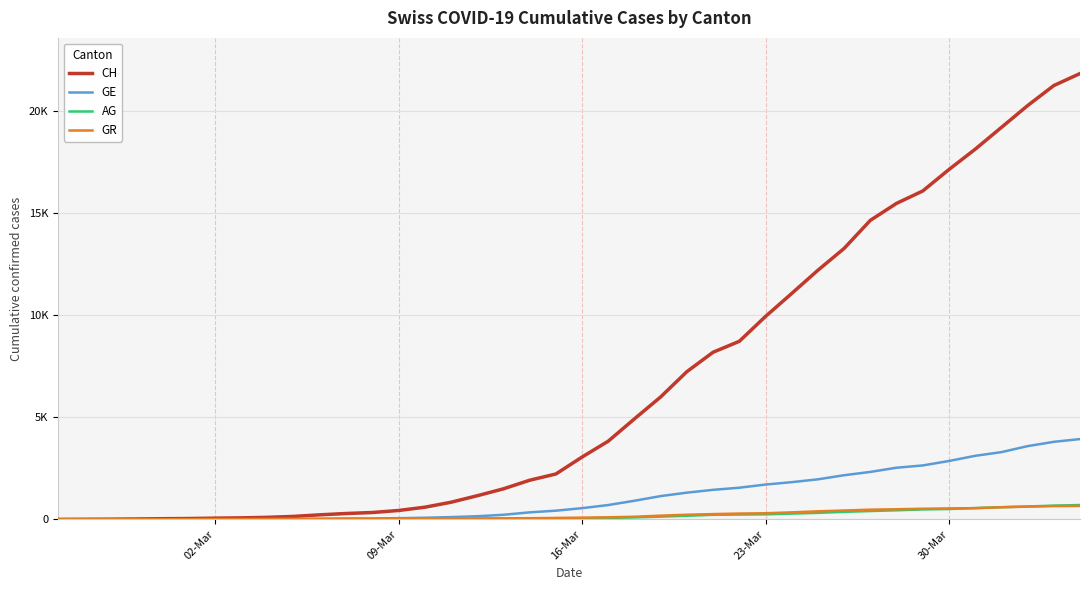

Is this an area chart (filled region under the line)?

No